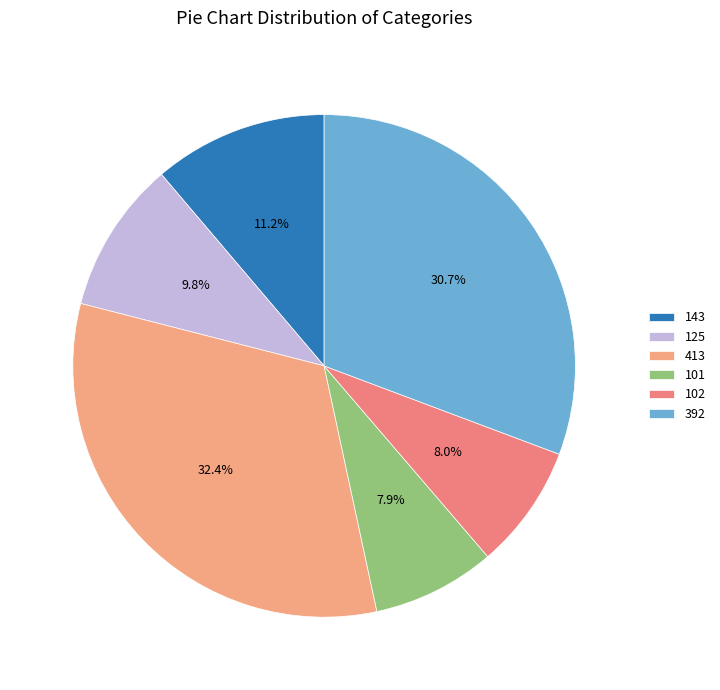

Count the number of slices in the pie.

6